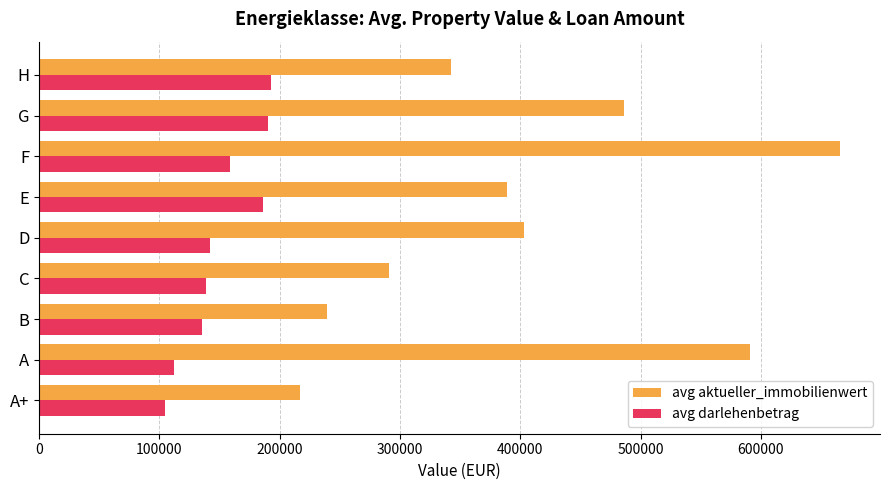

Which series has the largest range (max minus min)?

avg aktueller_immobilienwert